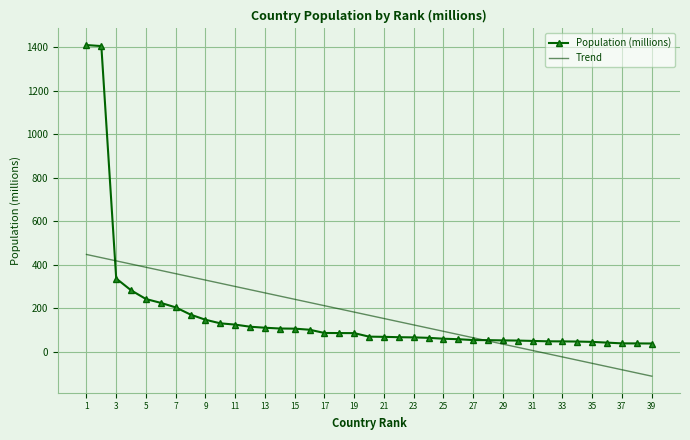

Which series has the largest range (max minus min)?

Population (millions)